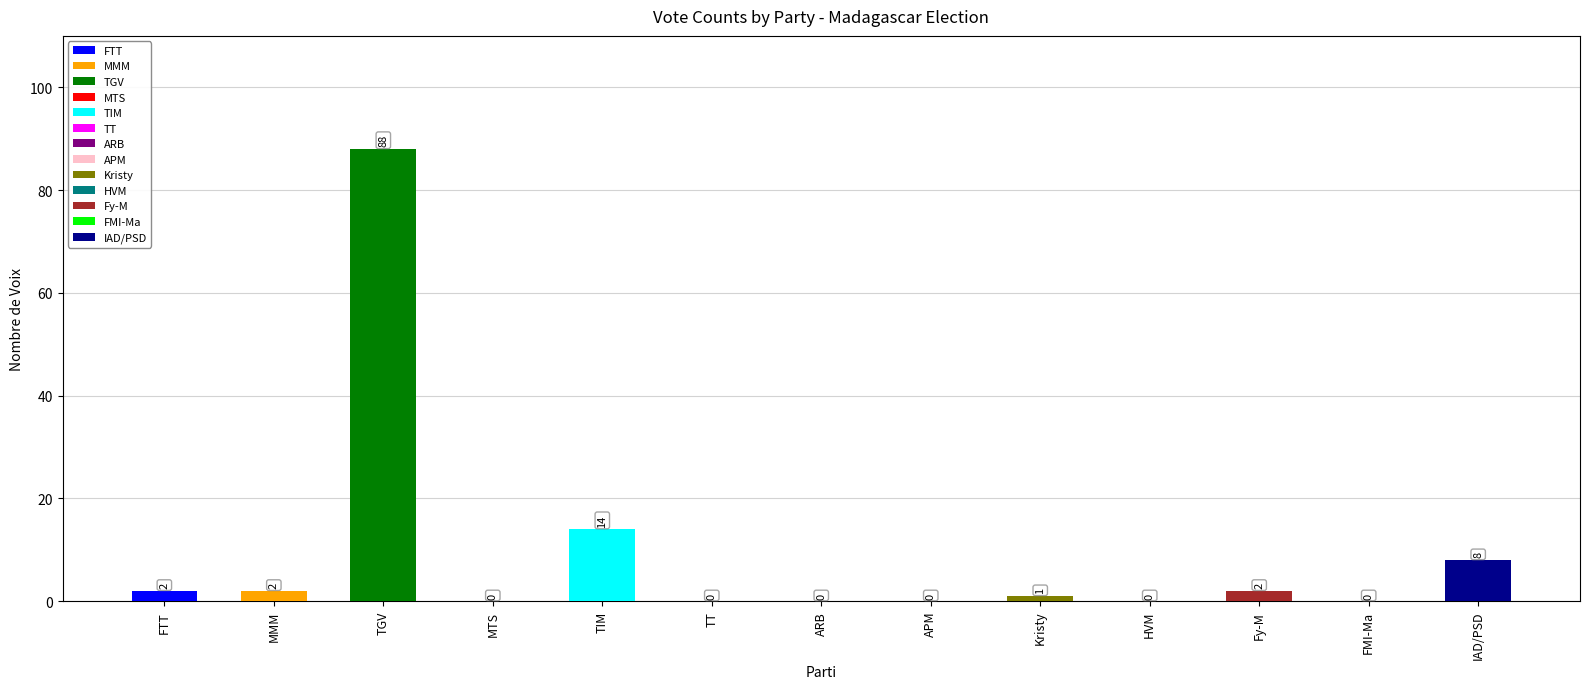

What is the sum of the values at TGV and MMM?

90